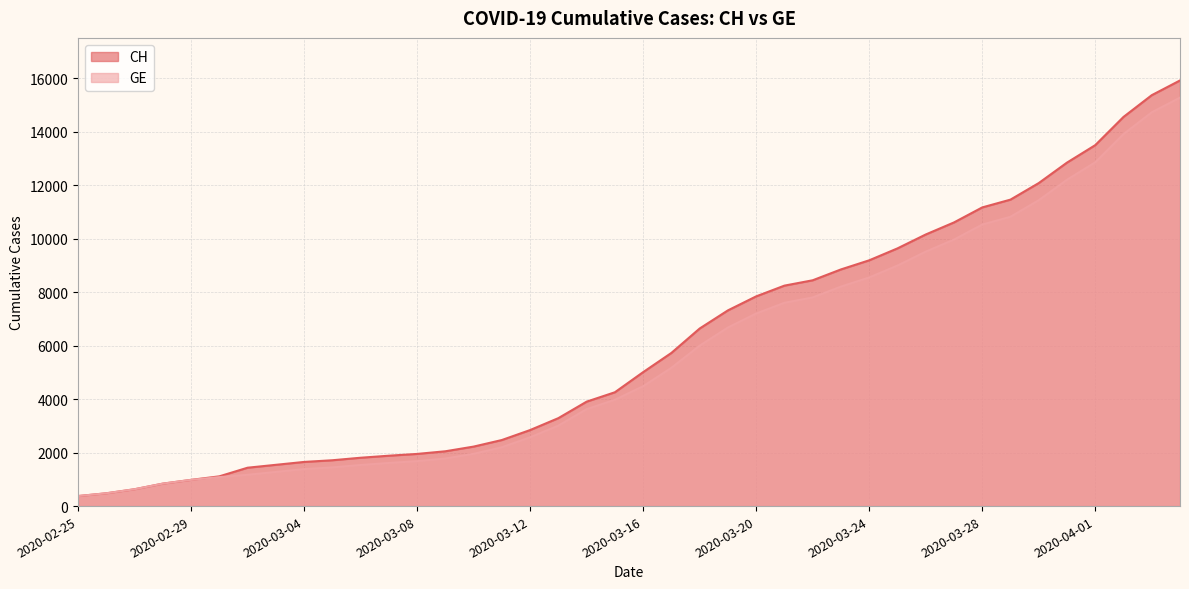

What value does the GE series have at 2020-03-18, to the nearest 50?

6000